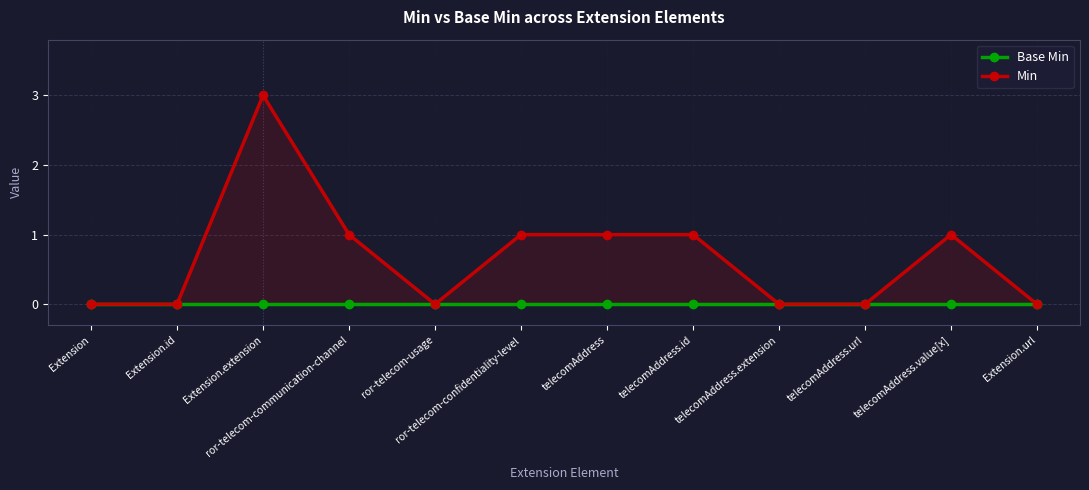

Does the chart have visible grid lines?

Yes